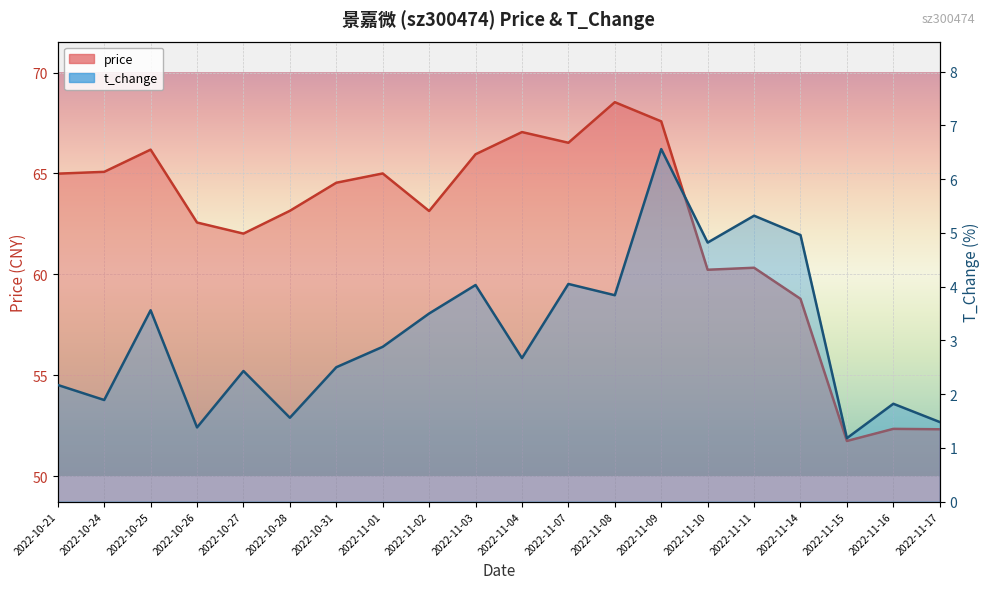

At 2022-11-16, list the series in order from smallest to largest.

t_change, price